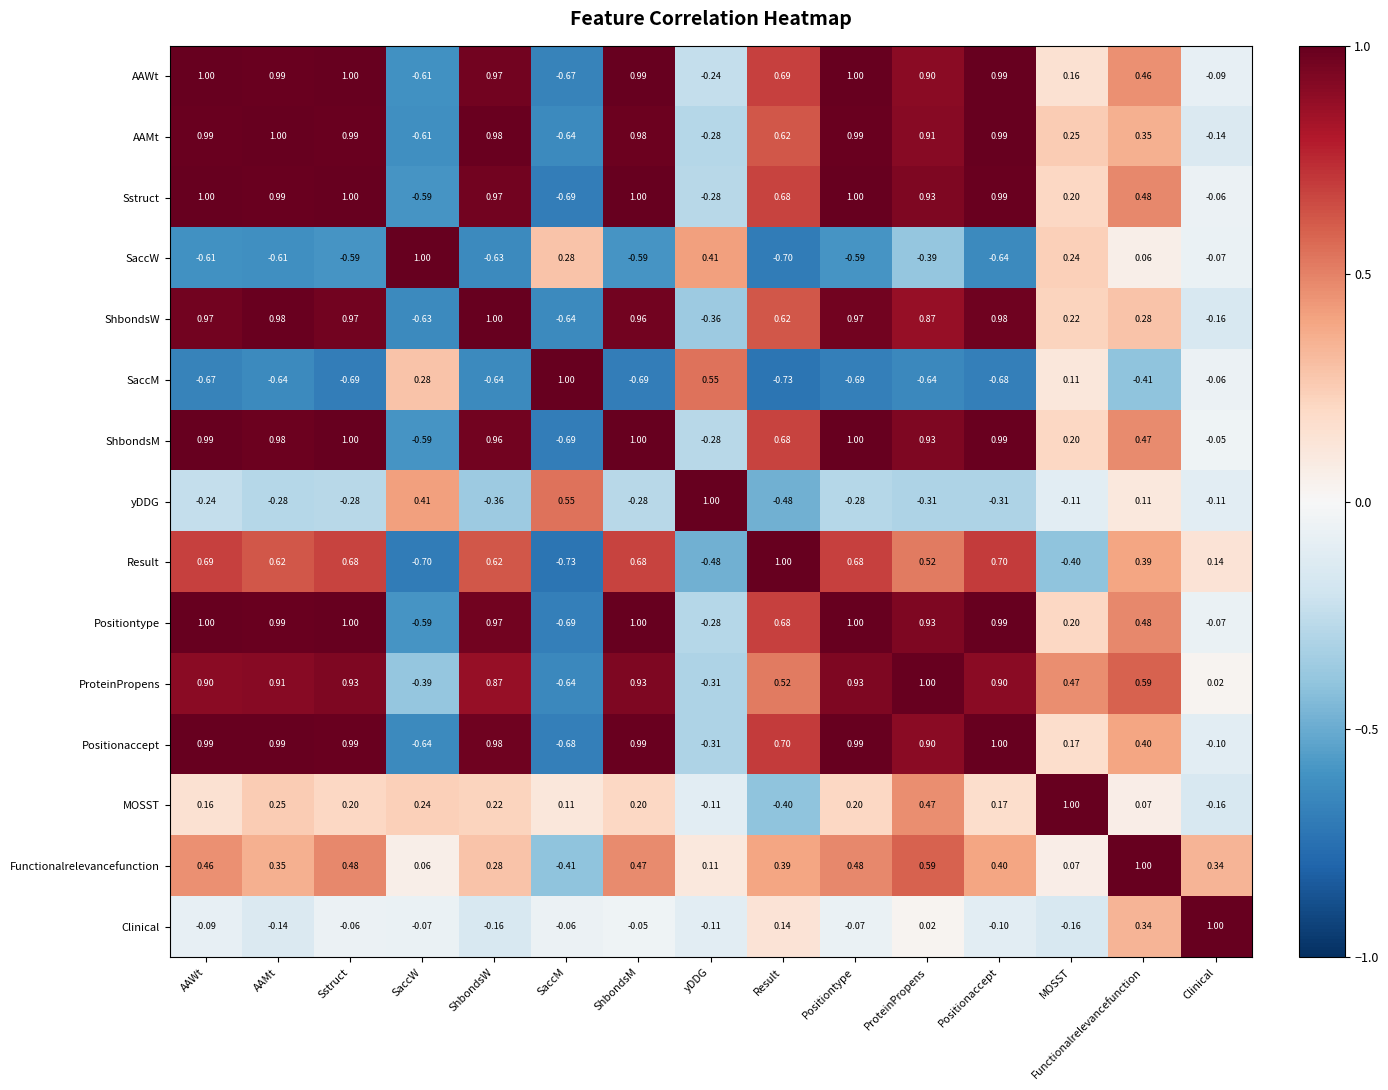

What is the maximum value shown in the chart?

1.0